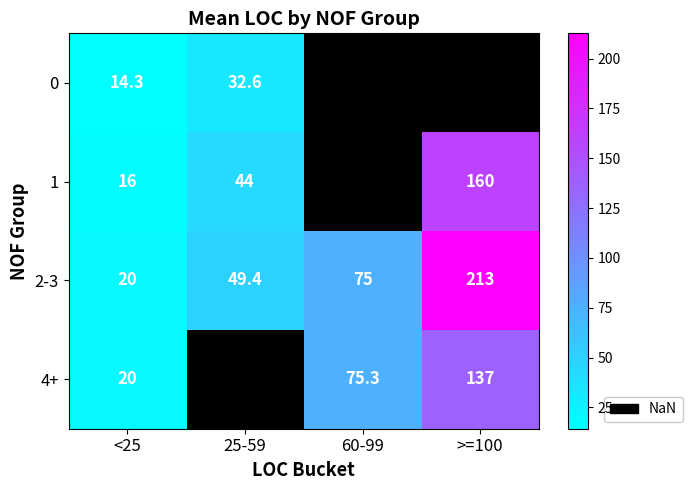

What is the smallest value displayed?

14.3